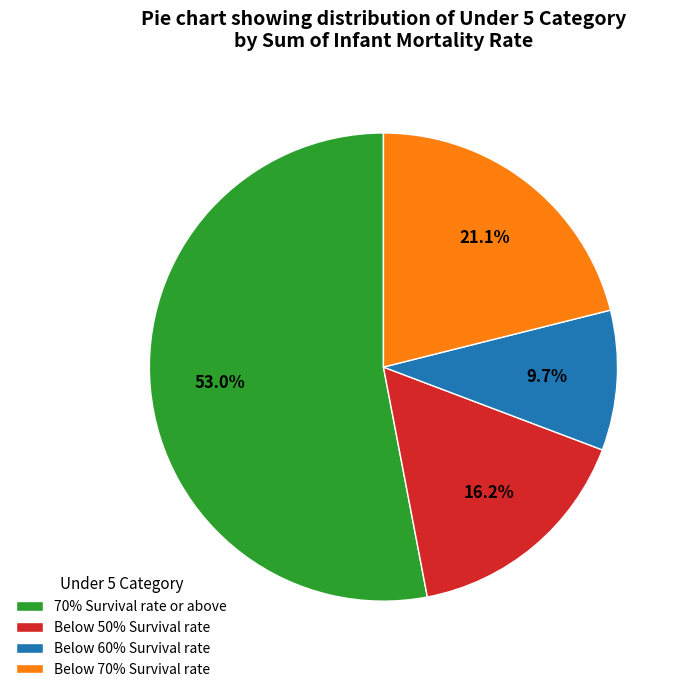

Approximately how many times larger is the value at Below 70% Survival rate compared to Below 60% Survival rate?

2.2